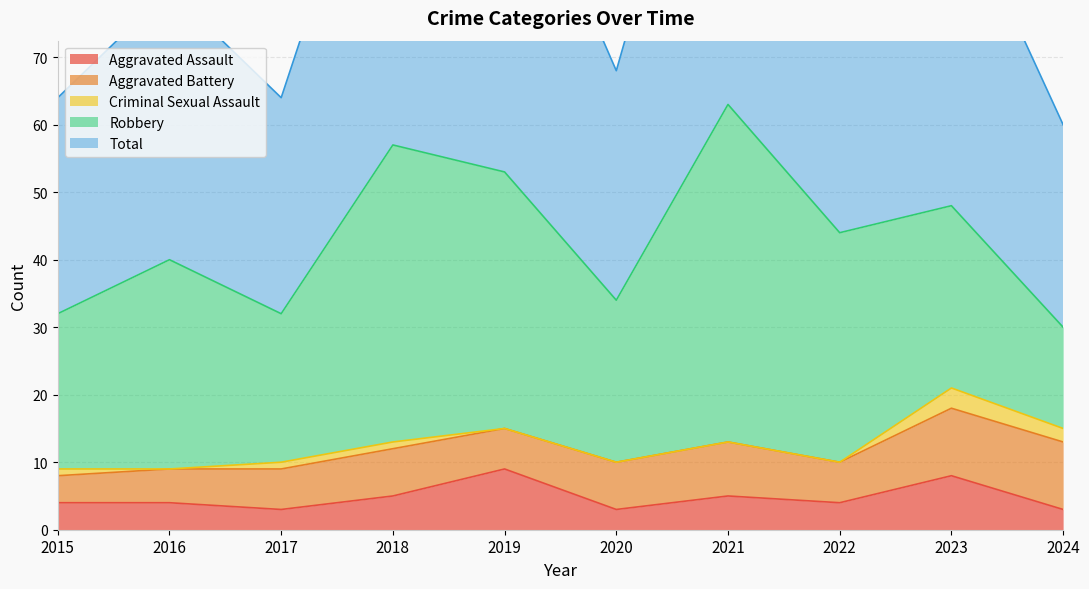

True or false: Aggravated Battery and Total intersect in this chart.

False